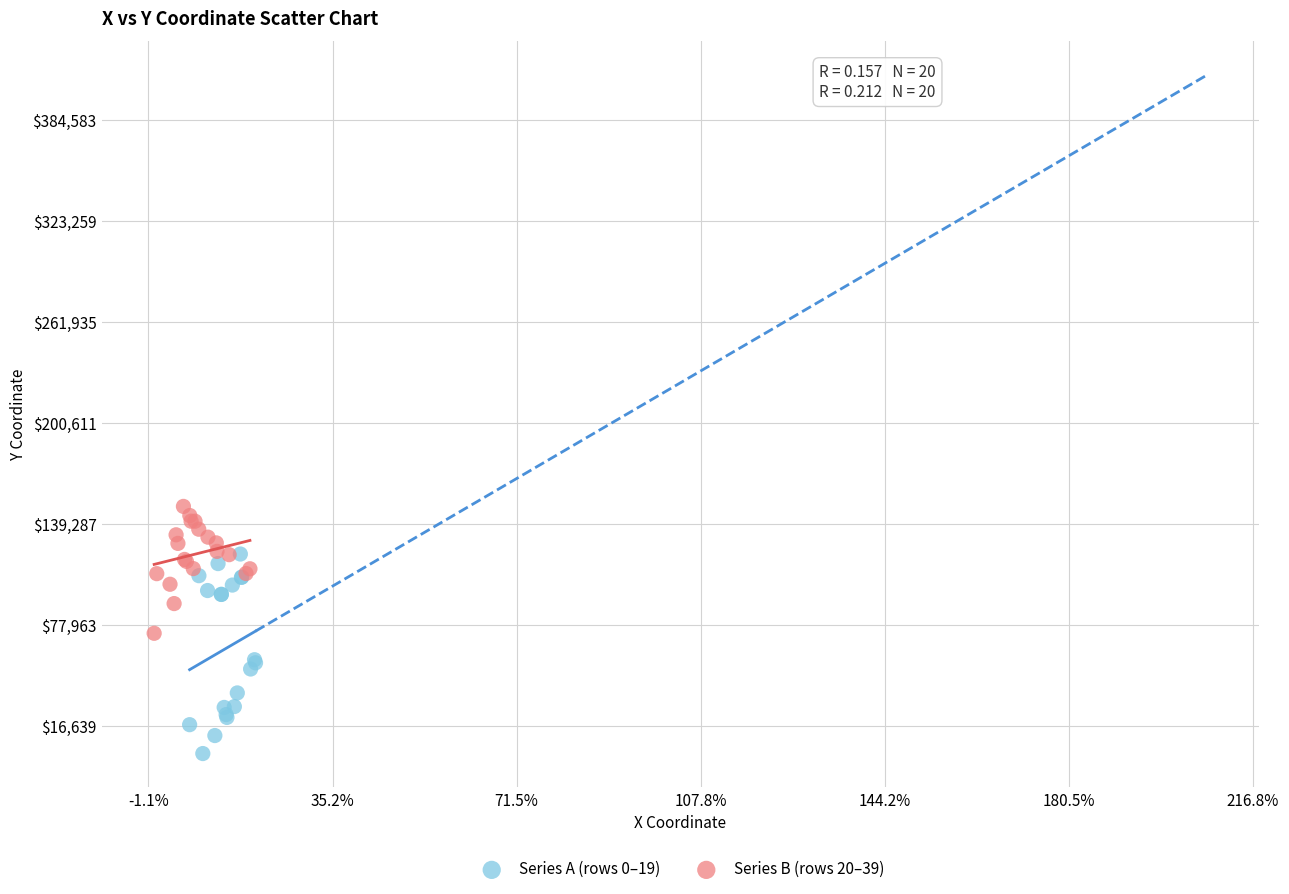

Which series has the widest spread of Y values?

Series A (rows 0–19)